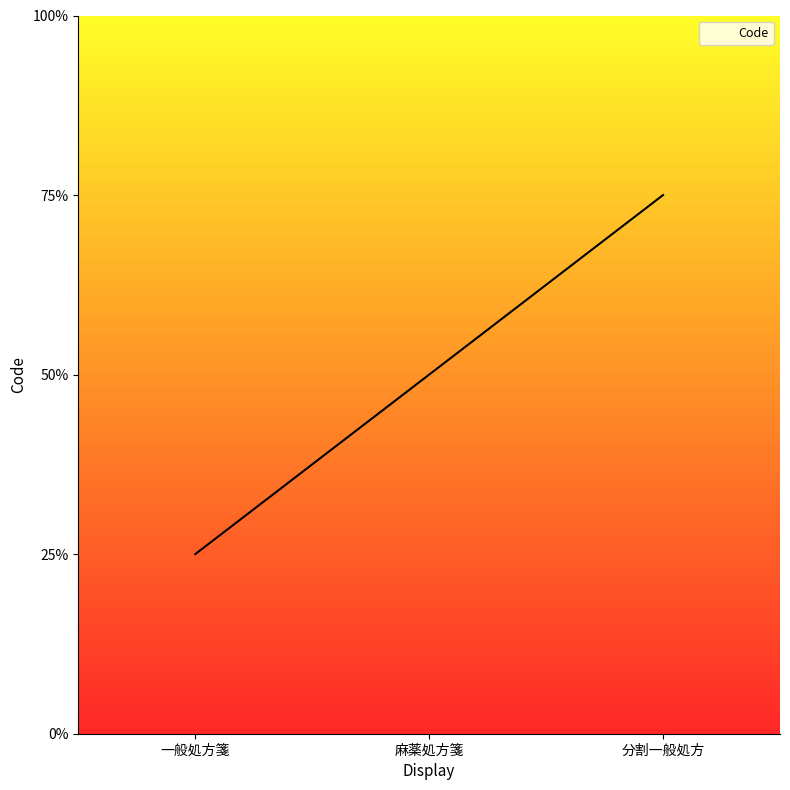

Is it true that the value at 分割一般処方 is 5?

False